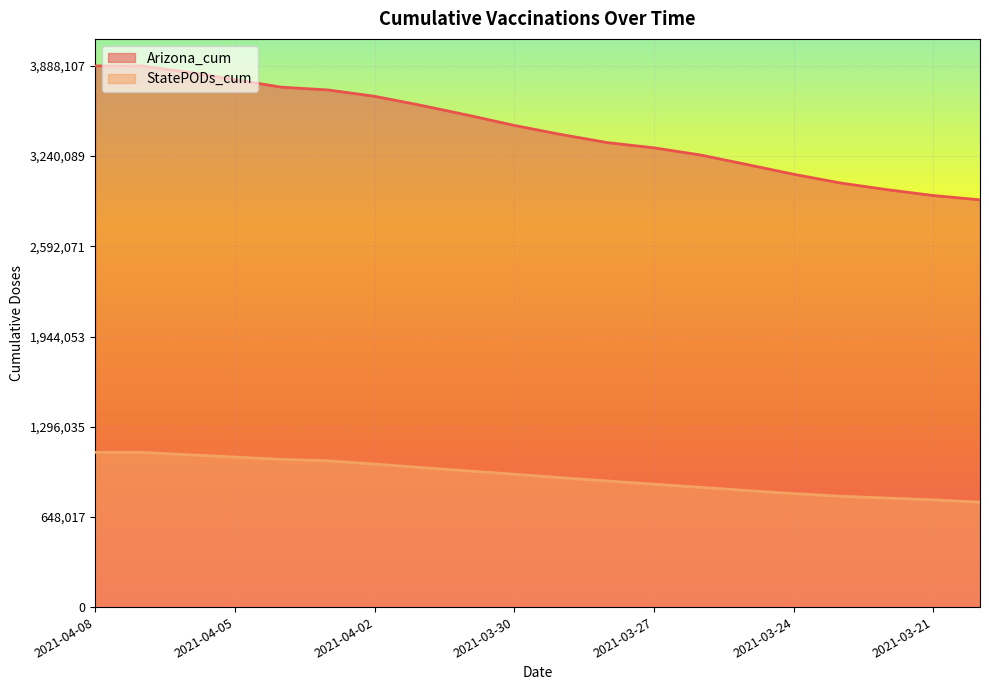

How many series are shown in this chart?

2